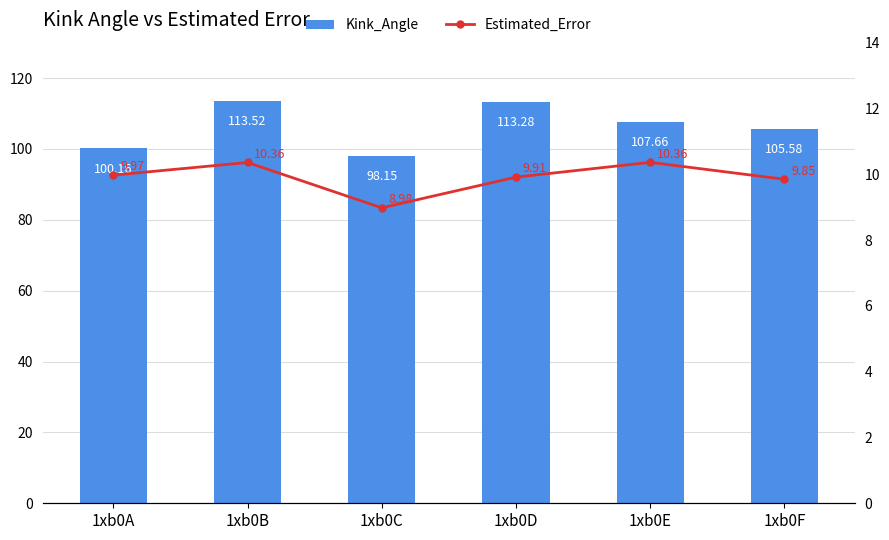

Read the Kink_Angle value at 1xb0B.

113.5